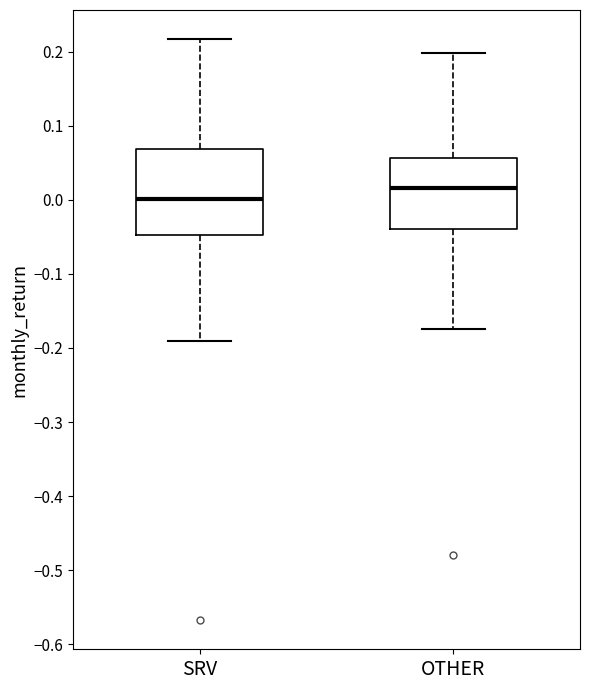

Which box's median line is the highest?

OTHER